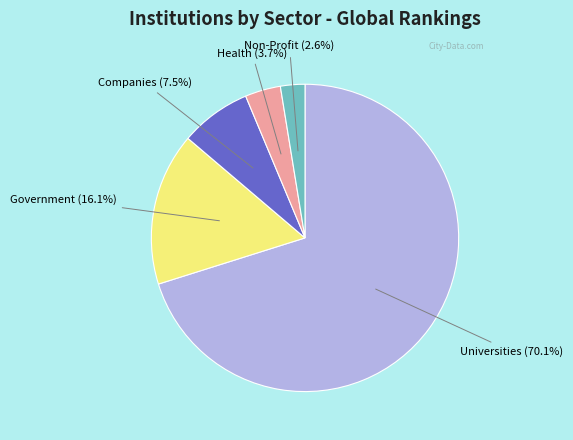

To the nearest percent, what portion does Universities represent?

70%